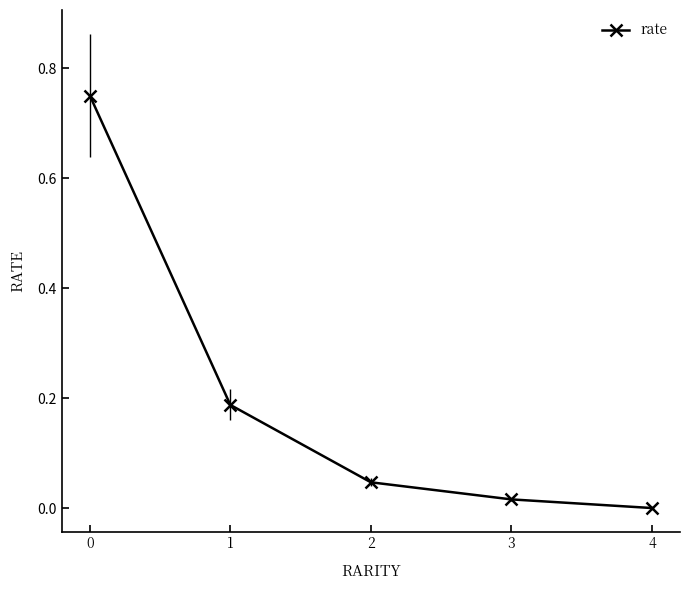

What is the difference between the maximum and minimum values?

0.8